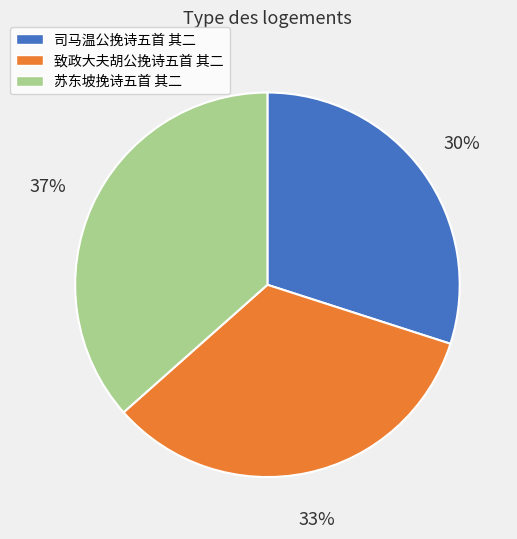

Which category has the biggest portion of the pie?

苏东坡挽诗五首 其二